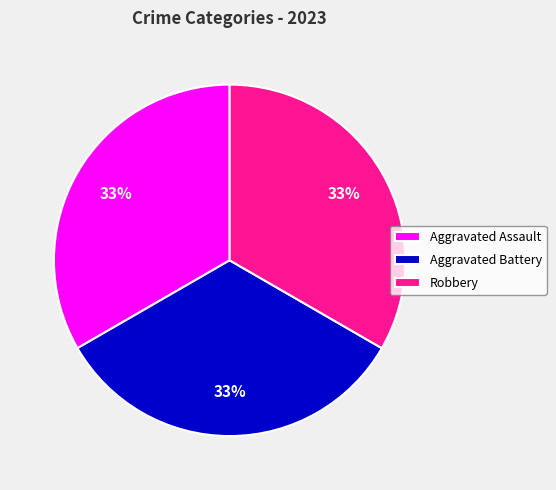

To the nearest percent, what is the average slice percentage?

33%